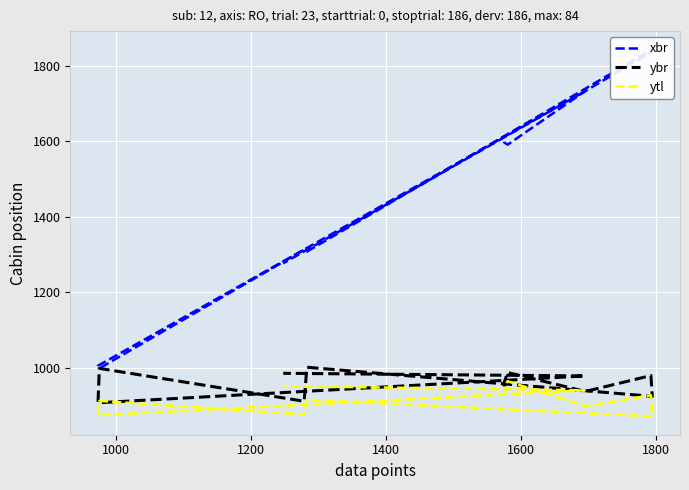

How many interior local valleys does the xbr series have?

3